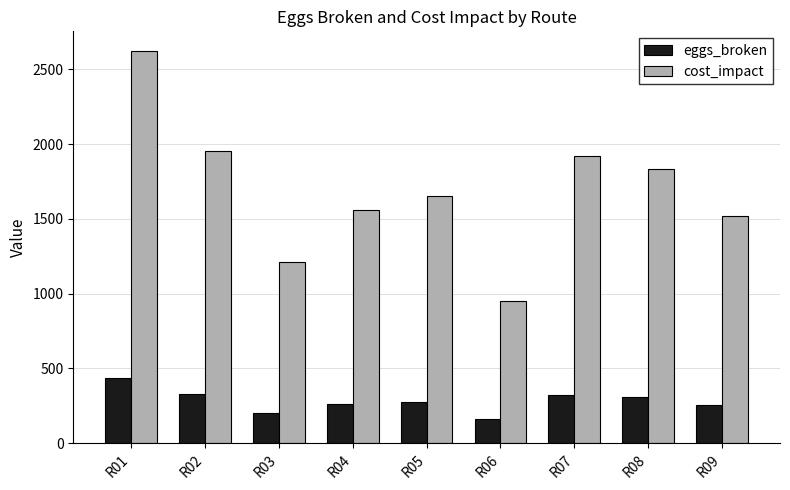

What is the difference between the highest and lowest values at R03?

1010